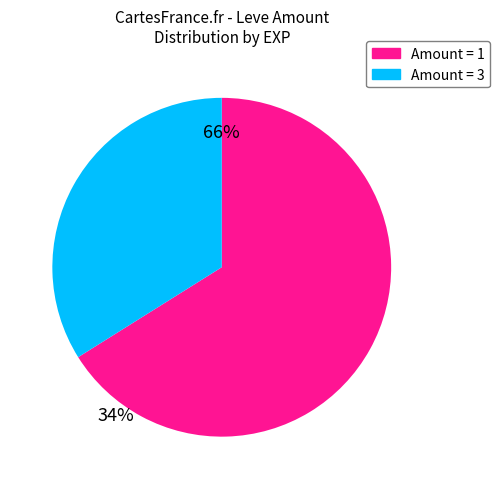

Is there any slice that represents more than half of the pie?

Yes